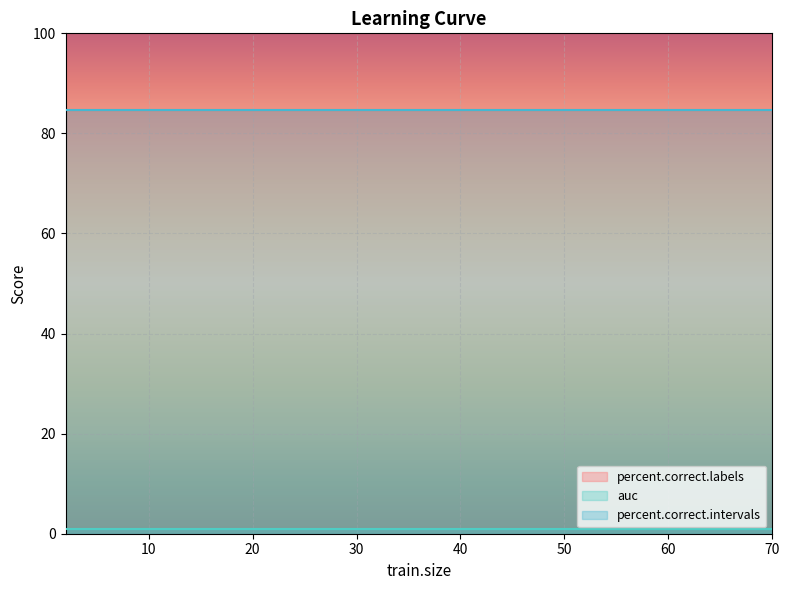

Between 11 and 0, which is larger?

11